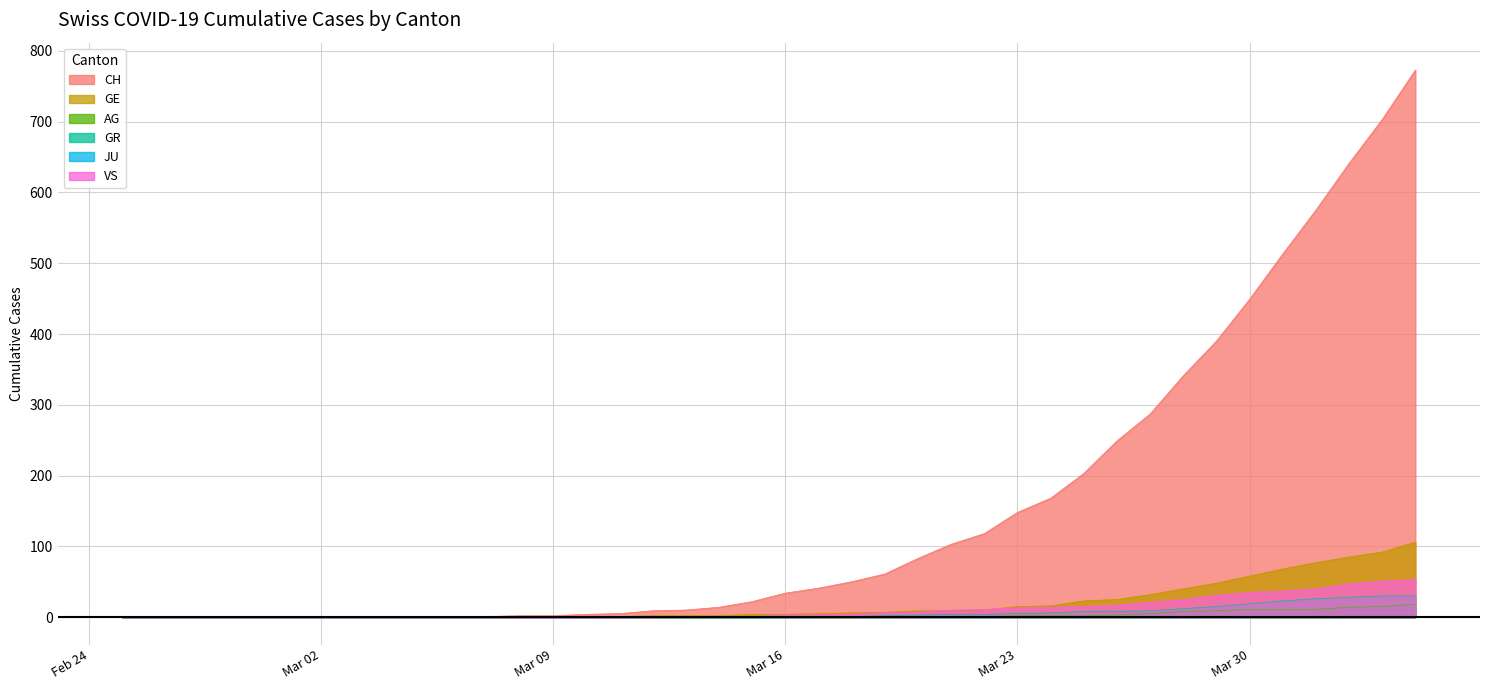

What is the maximum value shown in the chart?

773